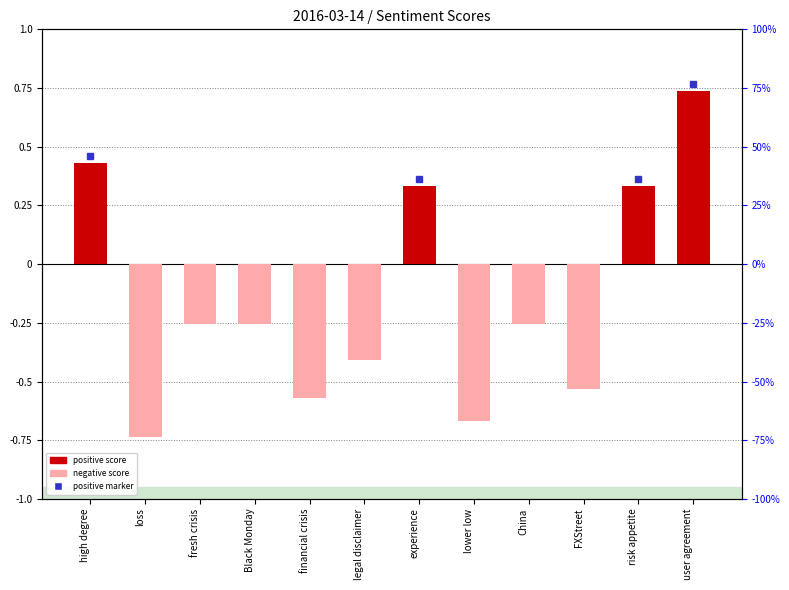

How many distinct data groups are displayed?

1